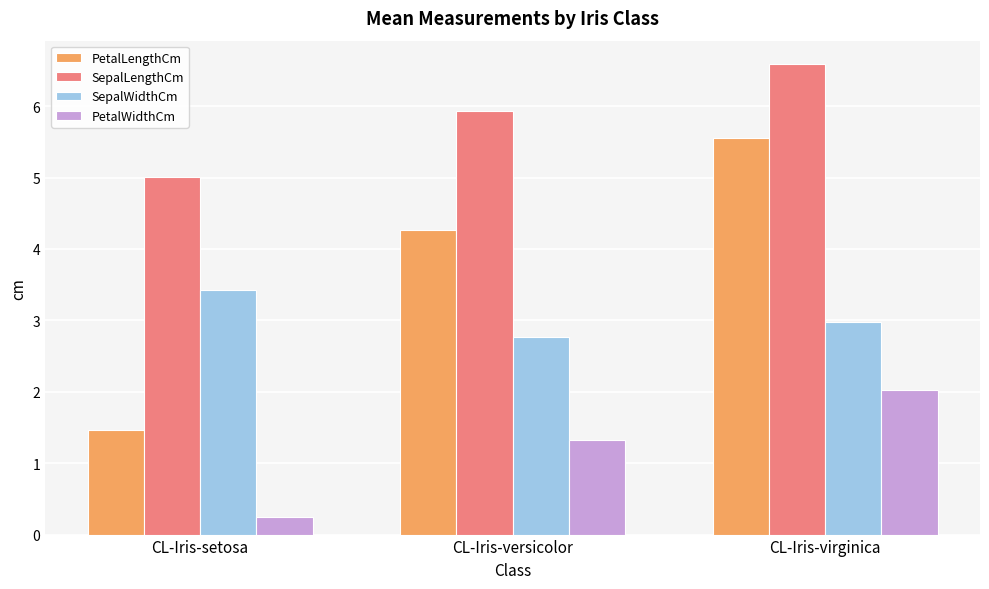

Rank the categories by PetalLengthCm value from lowest to highest.

CL-Iris-setosa, CL-Iris-versicolor, CL-Iris-virginica